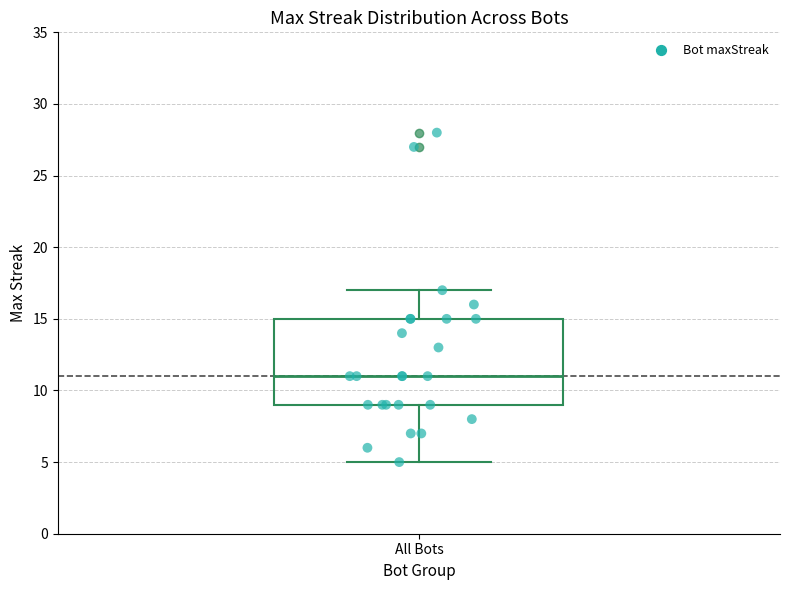

Where does the upper whisker of the box for All Bots end on the y-axis? The values are not printed on the chart, so give them approximately, as read against the axis.

17